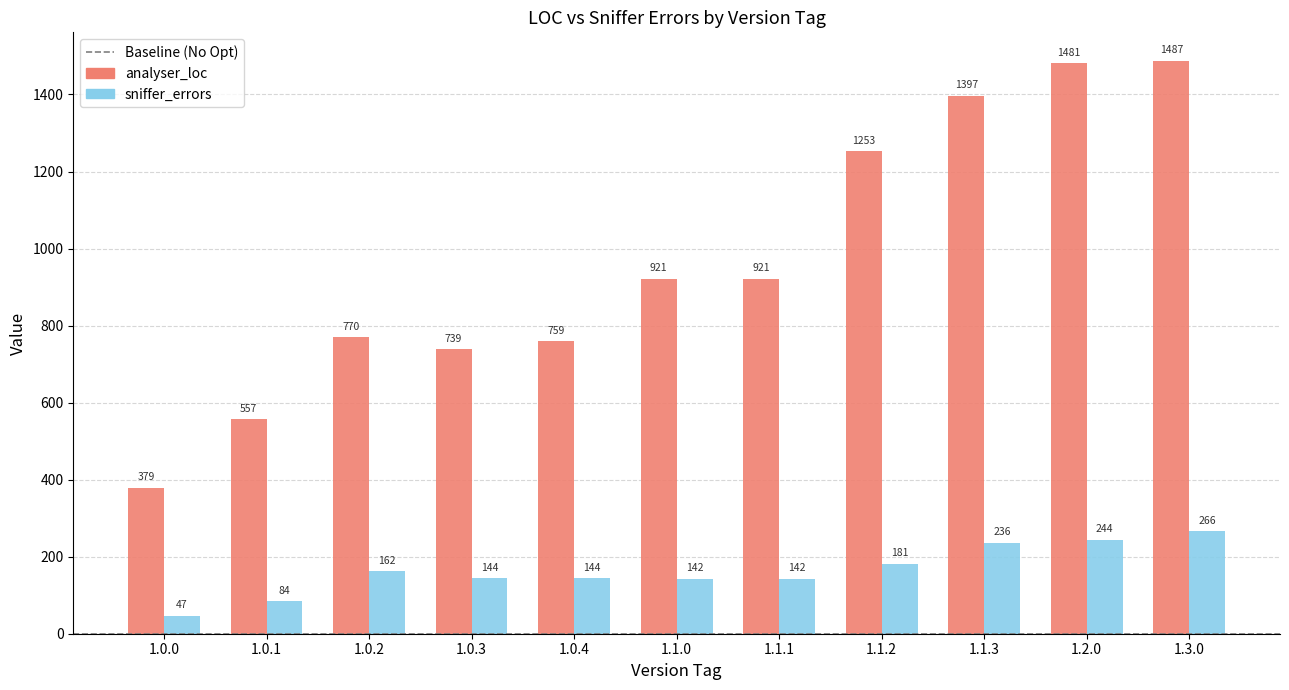

Which series has the largest total across all categories?

analyser_loc